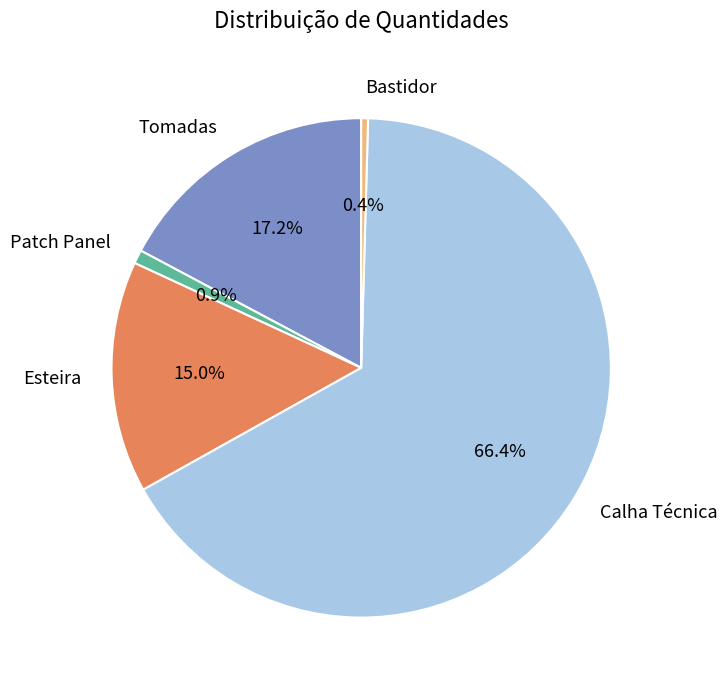

The Esteira slice represents 15% of the pie. True or false?

True